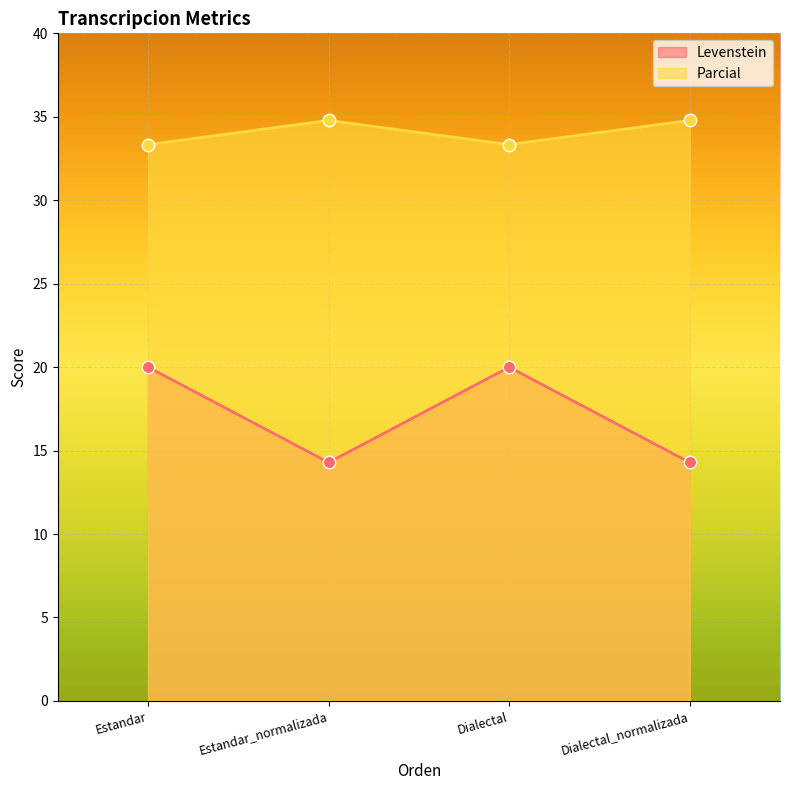

Which series contains the highest Y value?

Levenstein